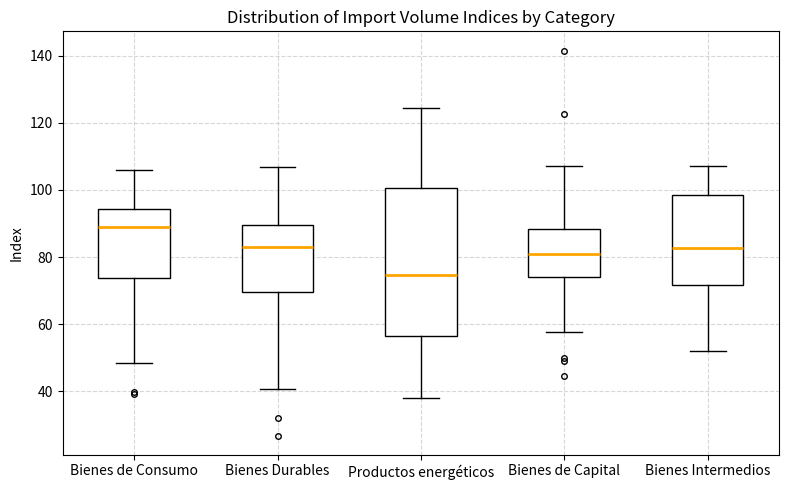

Where does the upper whisker of the box for Bienes Durables end on the y-axis? The values are not printed on the chart, so give them approximately, as read against the axis.

106